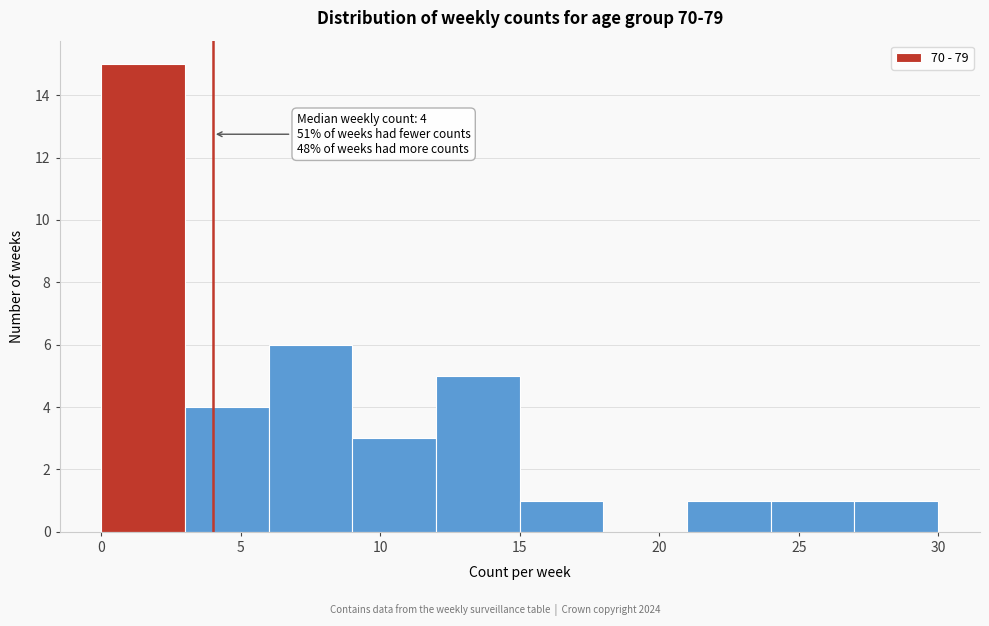

Over which range of the x-axis is the bar tallest?

0 to 3